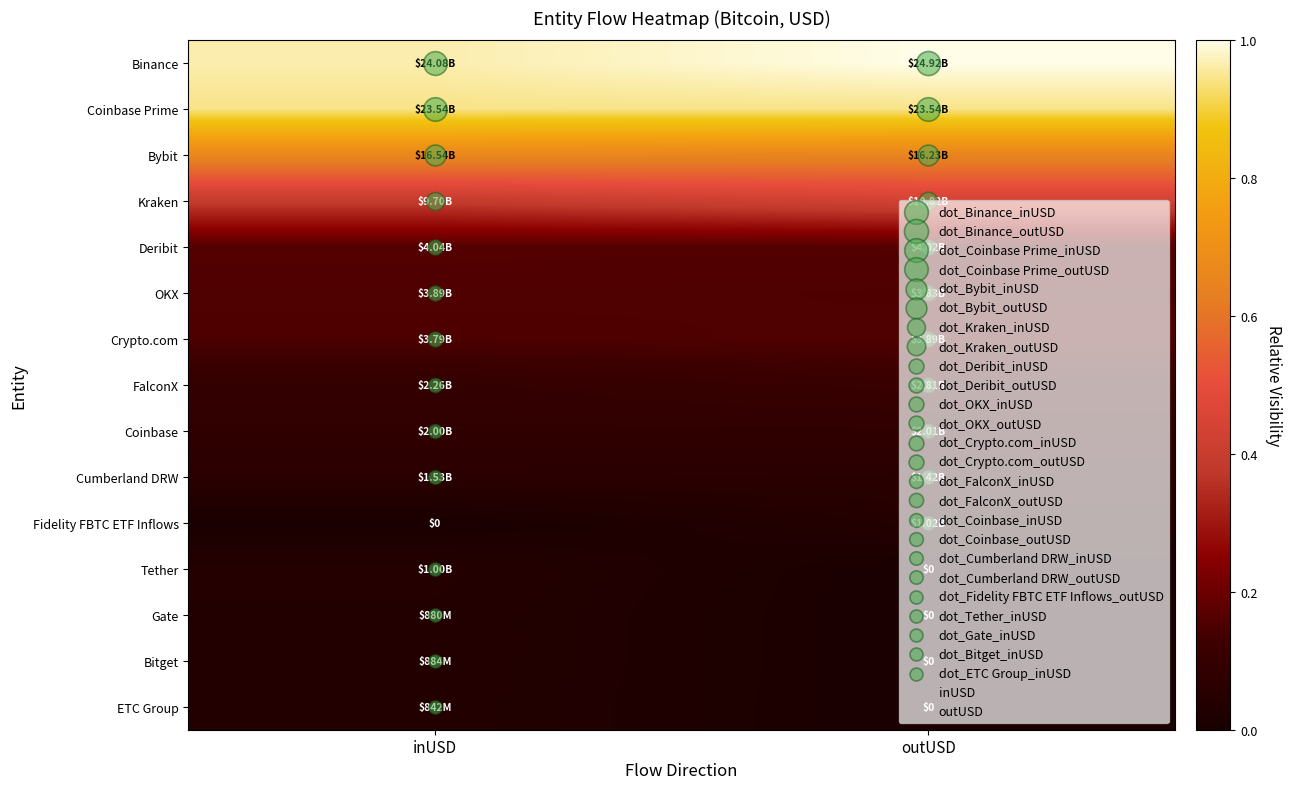

What is the difference between the highest and lowest values at outUSD?

1.0